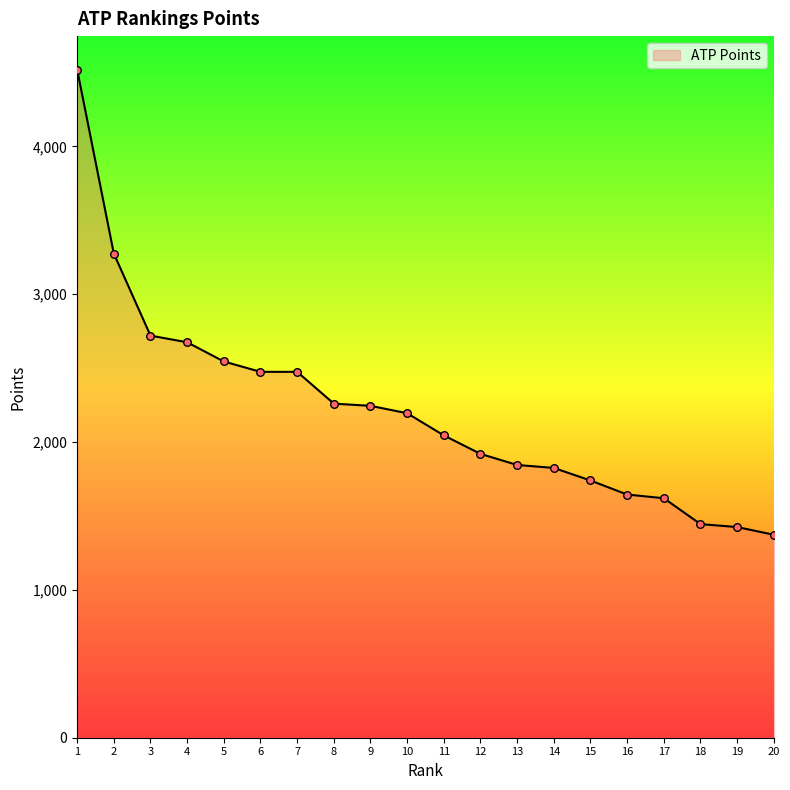

What is the ratio of the value at 14 to the value at 3?

0.7